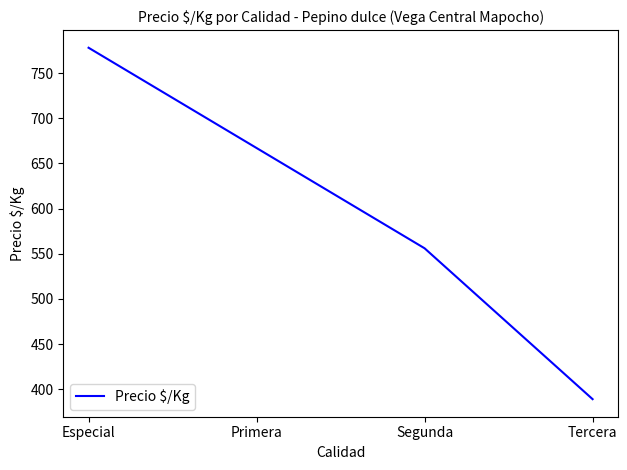

What position from the left is Primera?

2